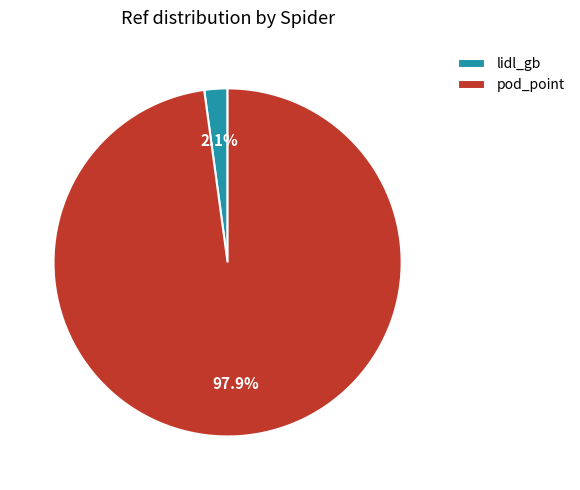

Does any single category account for the majority?

Yes